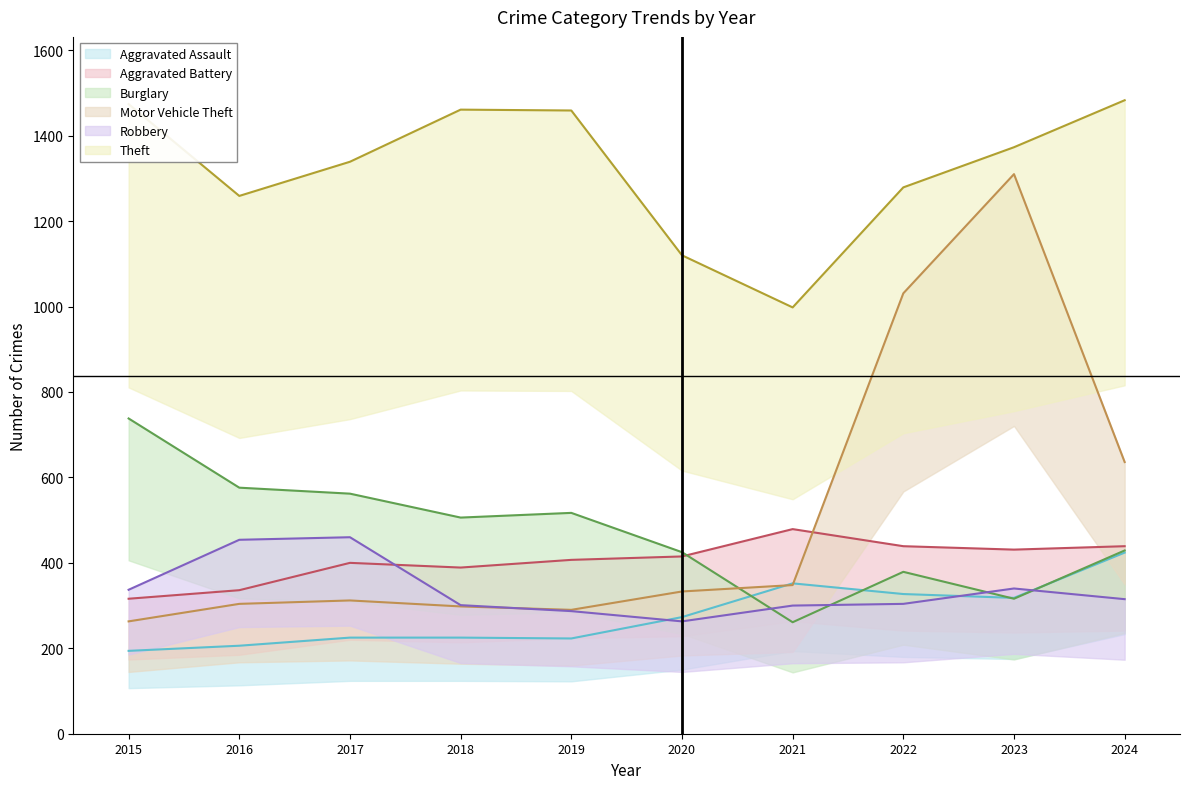

Which series changed the most between 2018 and 2019?

Aggravated Battery